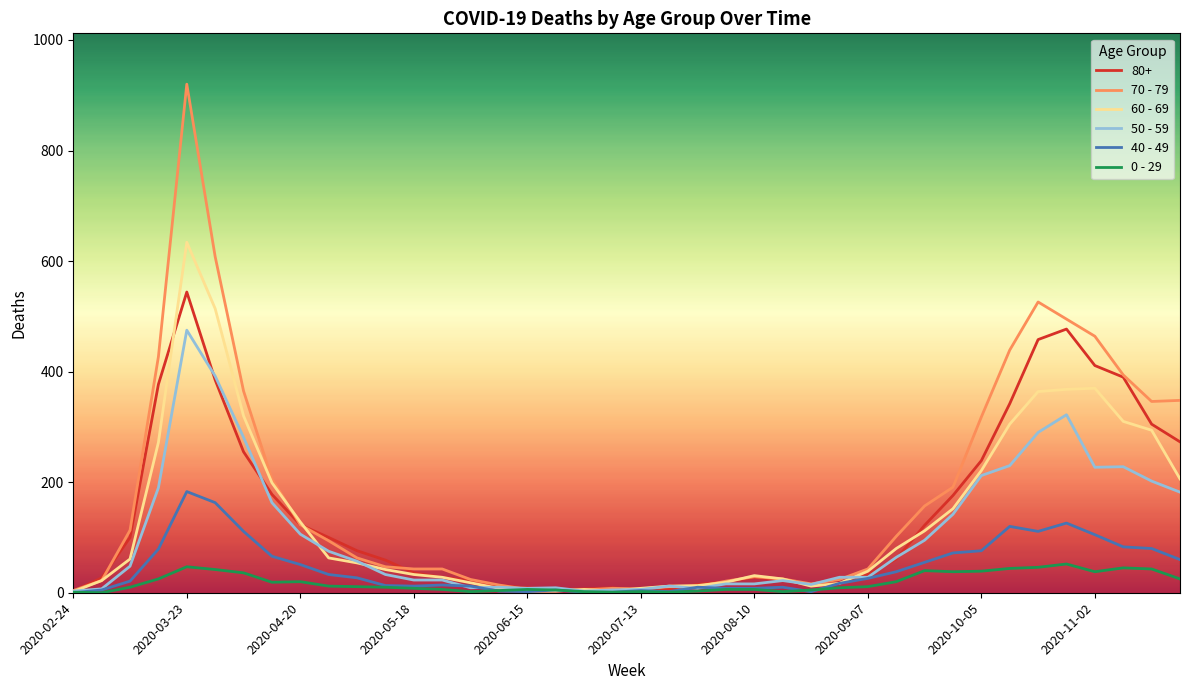

List the series in order of their peak value, lowest first.

0 - 29, 40 - 49, 50 - 59, 80+, 60 - 69, 70 - 79